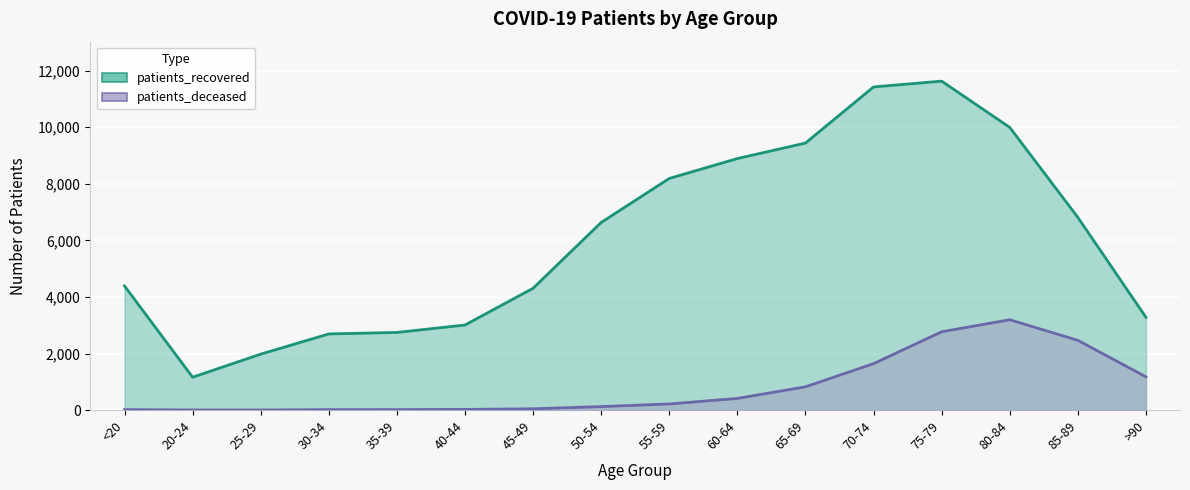

True or false: patients_deceased has more than 1 points higher than both neighbors.

False